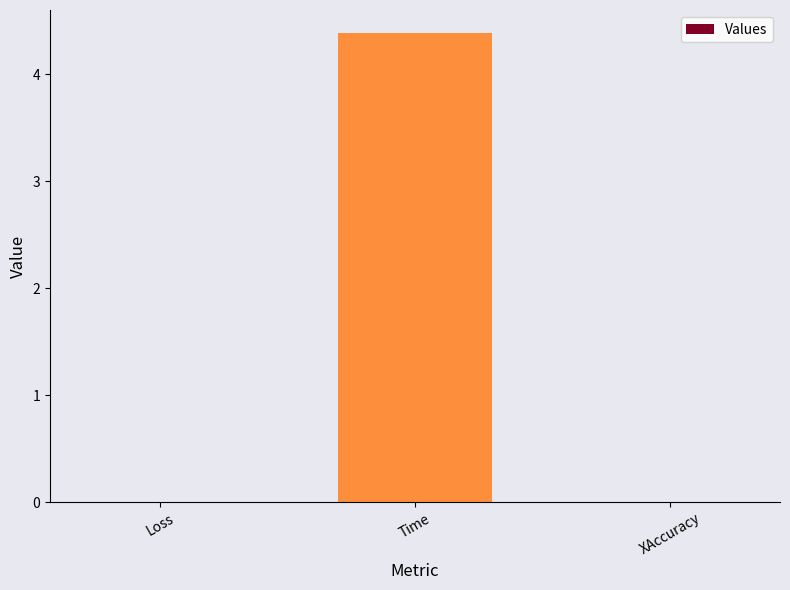

What is the greatest value displayed?

4.4